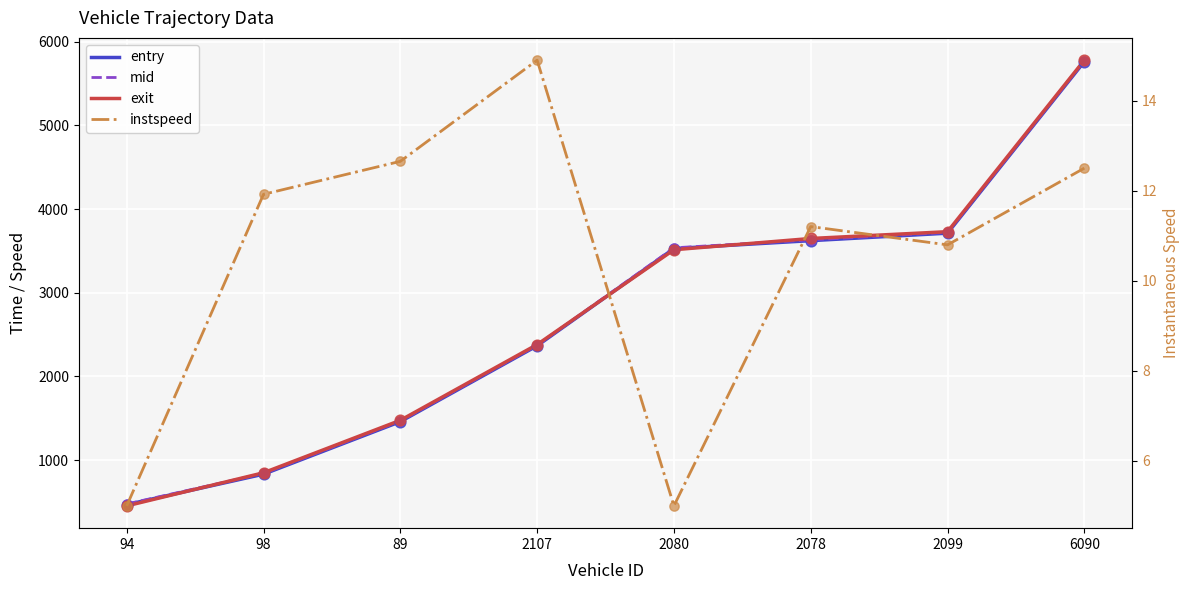

Which series contains the highest Y value?

exit